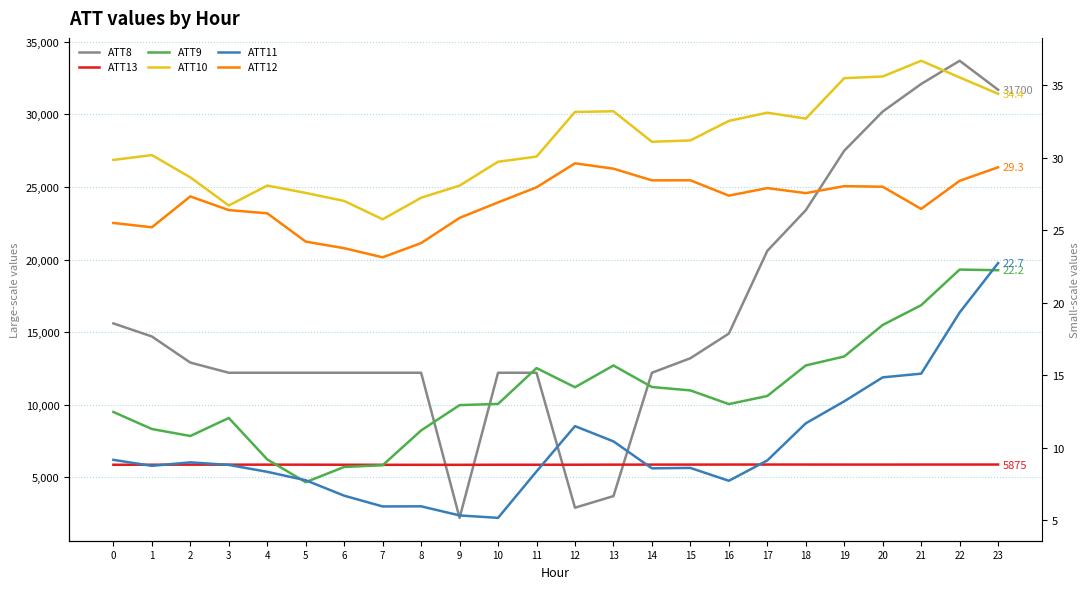

Reading left to right, what are all the values shown in this chart?

ATT8: 15600.0	14700.0	12900.0	12200.0	12200.0	12200.0	12200.0	12200.0	12200.0	2200.0	12200.0	12200.0	2900.0	3700.0	12200.0	13200.0	14900.0	20600.0	23400.0	27500.0	30200.0	32100.0	33700.0	31700.0
ATT13: 5858.6	5862.1	5866.6	5866.4	5867.0	5865.2	5860.4	5856.5	5855.6	5855.3	5860.7	5860.6	5862.0	5867.3	5869.7	5870.7	5873.4	5875.1	5873.4	5872.3	5871.8	5873.7	5873.8	5874.7
ATT9: 12.5	11.3	10.8	12.0	9.2	7.6	8.7	8.8	11.2	12.9	13.0	15.5	14.2	15.7	14.2	14.0	13.0	13.6	15.7	16.3	18.5	19.8	22.3	22.2
ATT10: 29.8	30.2	28.6	26.7	28.1	27.6	27.0	25.7	27.2	28.1	29.7	30.1	33.1	33.2	31.1	31.2	32.5	33.1	32.7	35.5	35.6	36.7	35.5	34.4
ATT11: 9.2	8.7	9.0	8.8	8.3	7.8	6.7	5.9	6.0	5.3	5.2	8.4	11.5	10.4	8.6	8.6	7.7	9.1	11.7	13.2	14.8	15.1	19.3	22.7
ATT12: 25.5	25.2	27.3	26.4	26.2	24.2	23.8	23.1	24.1	25.8	26.9	28.0	29.6	29.2	28.4	28.4	27.4	27.9	27.6	28.0	28.0	26.5	28.4	29.3